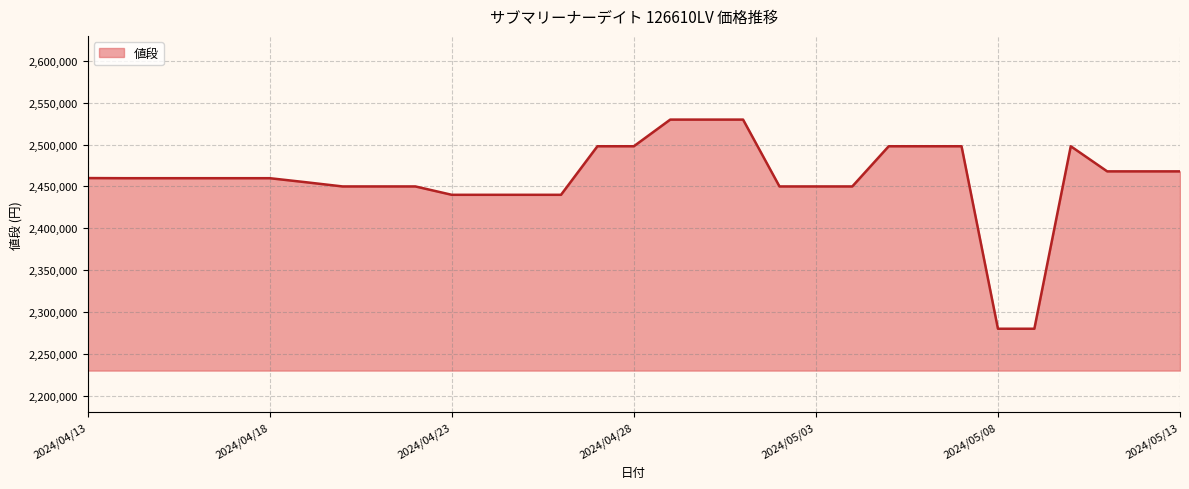

What is the smallest value displayed?

2280000